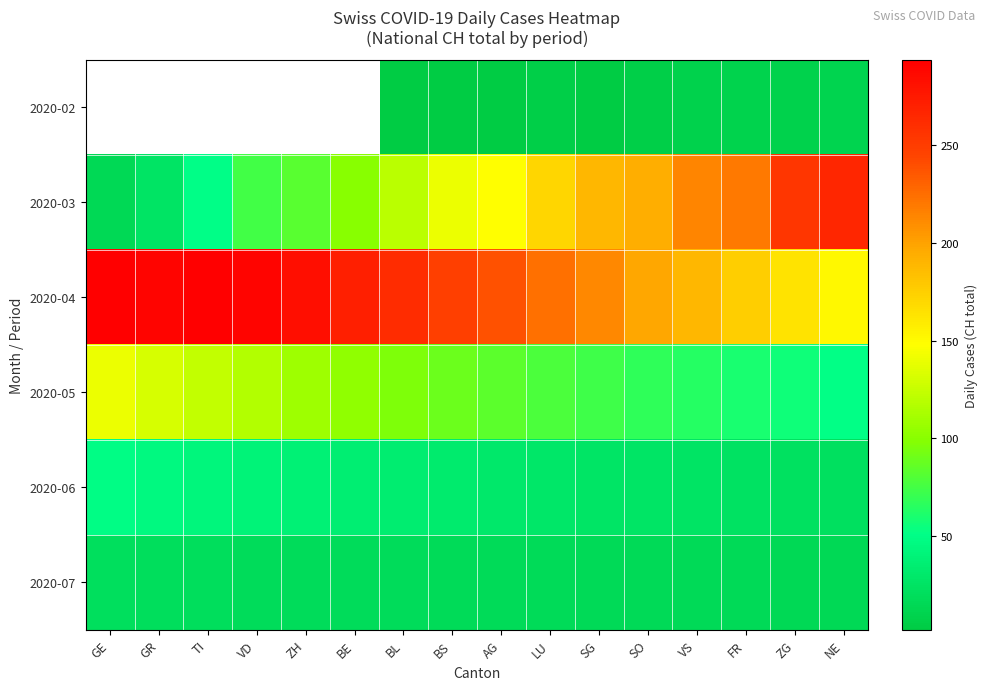

Which series has the largest total across all categories?

2020-04